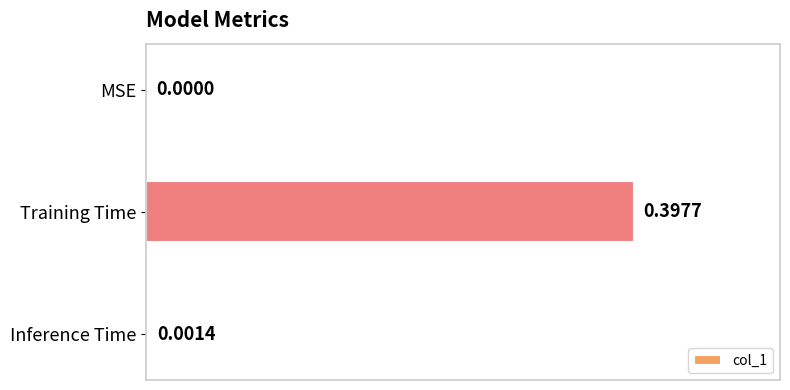

Which label corresponds to the largest value in the chart?

Training Time